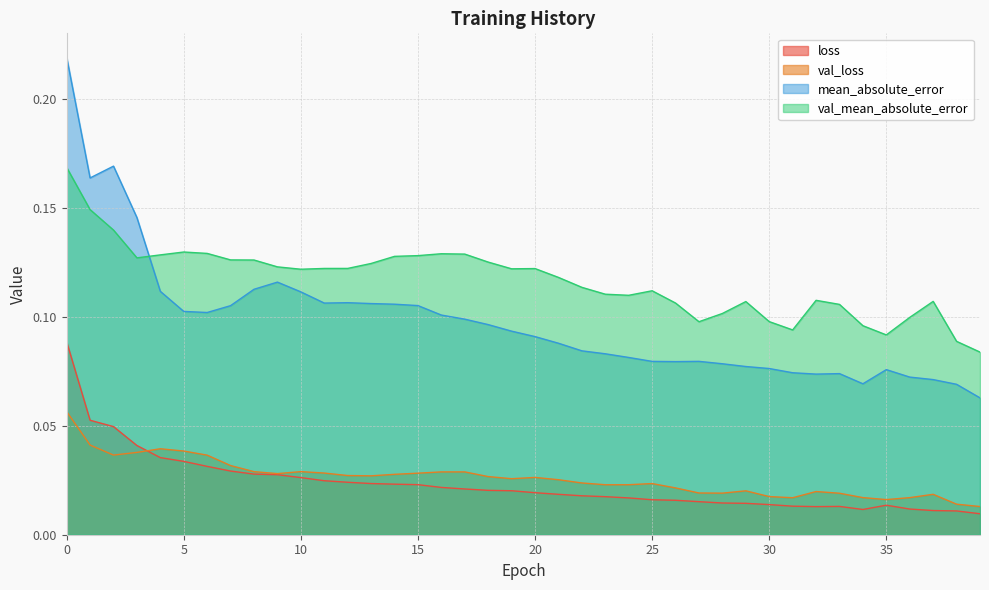

How many categories are shown in the chart?

40